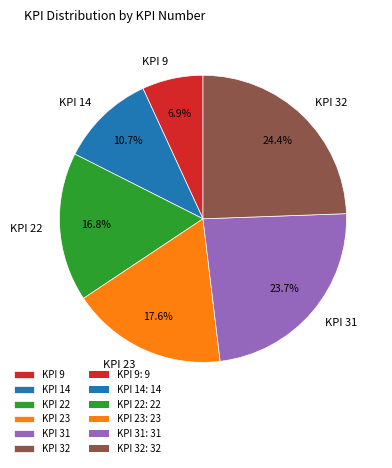

Which category has the smallest portion of the pie?

KPI 9